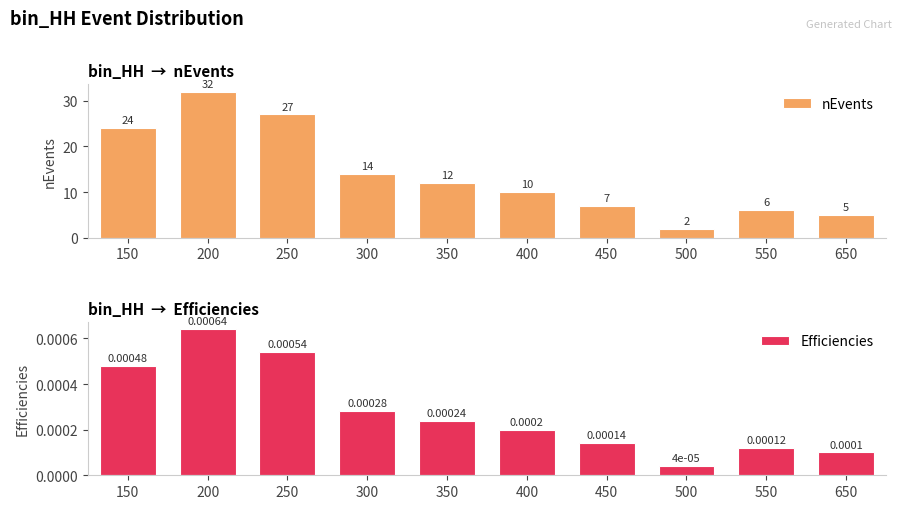

Reading left to right, transcribe all the data shown in this chart.

nEvents: 24.0	32.0	27.0	14.0	12.0	10.0	7.0	2.0	6.0	5.0
Efficiencies: 0.0	0.0	0.0	0.0	0.0	0.0	0.0	0.0	0.0	0.0